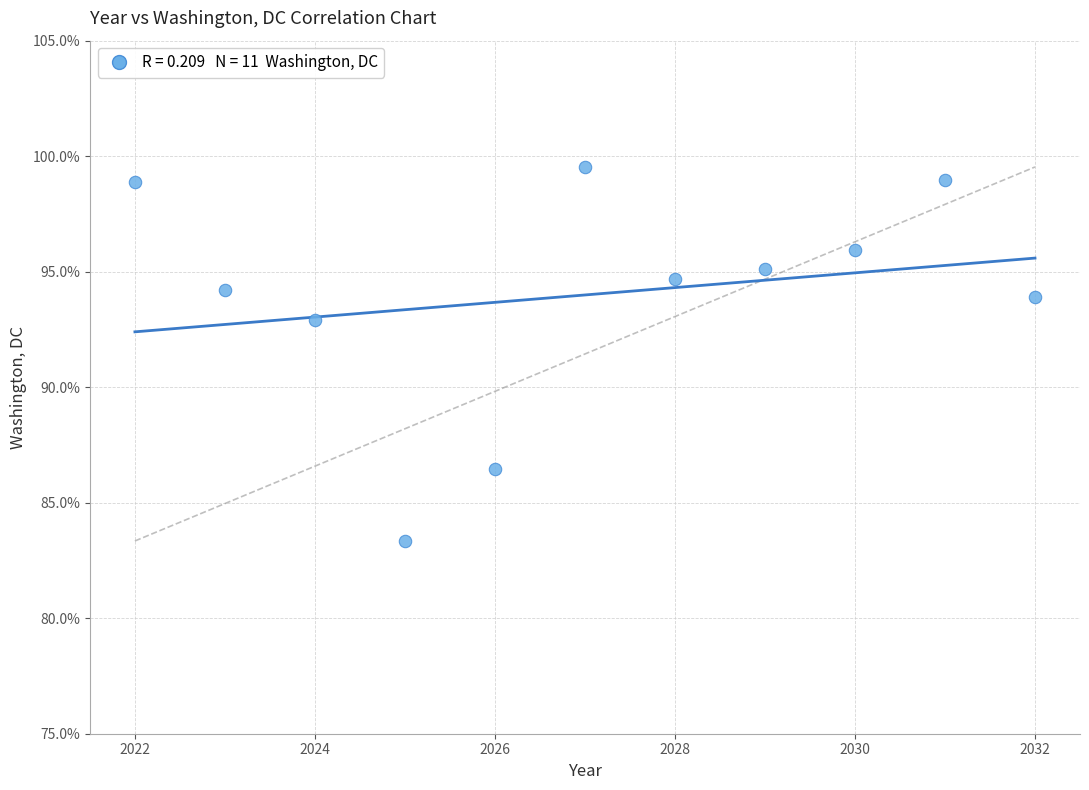

What is the average X value?

2027.0